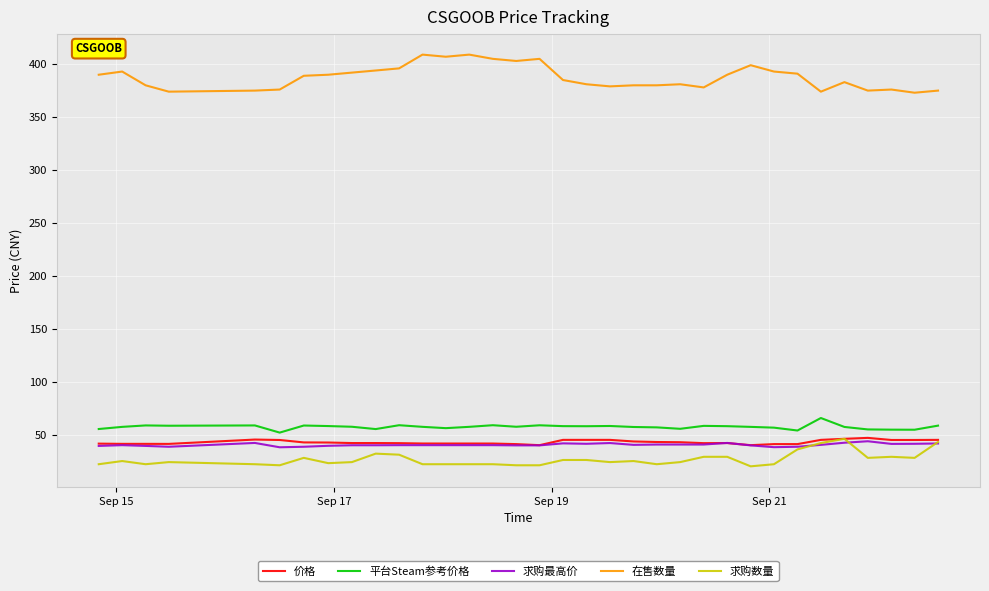

What is the lowest value of the 平台Steam参考价格 series?

51.9